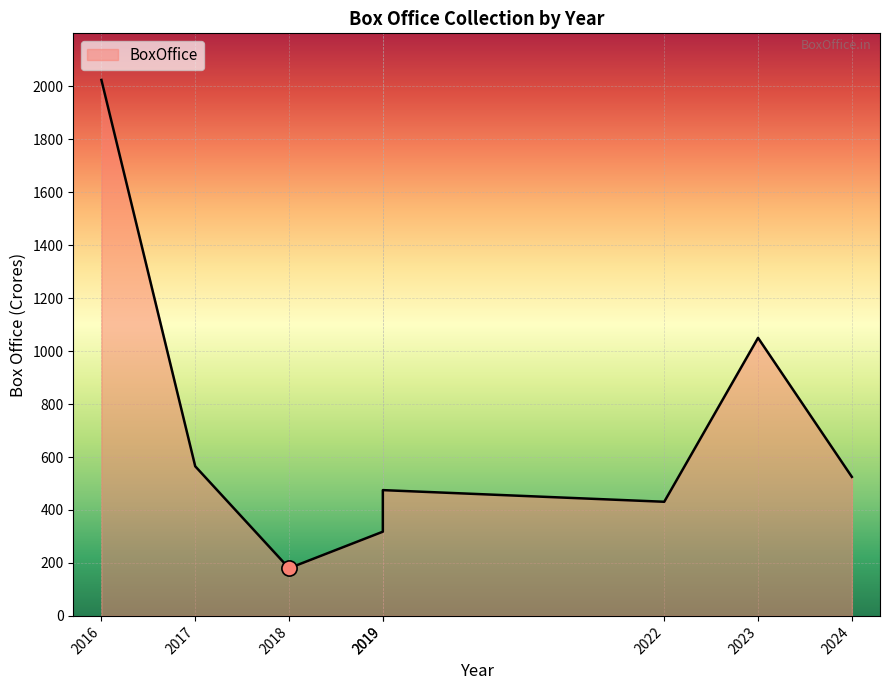

Between 2016 and 2023, which is larger?

2016